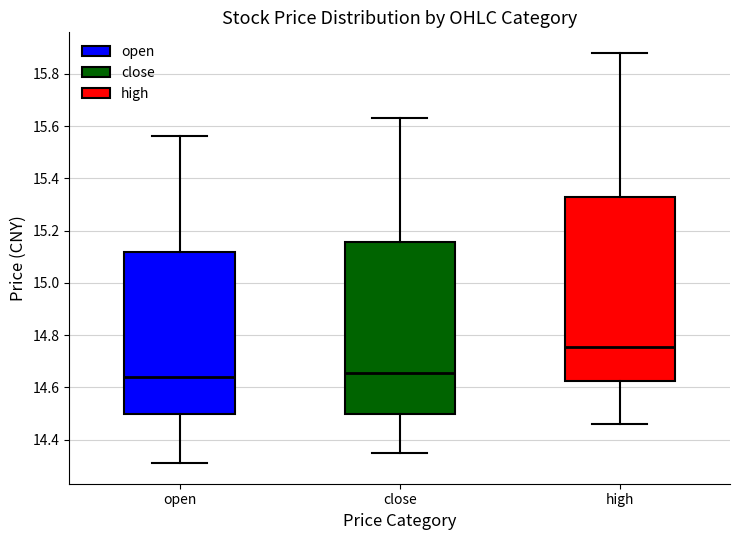

Reading left to right, transcribe this box plot: for each box, give where its median line is, the range the box spans, and where its two whiskers end, as read against the y-axis. The values are not printed on the chart, so give them approximately, as read against the axis.

open: median 14.64, box 14.50 to 15.12, whiskers 14.32 to 15.56
close: median 14.66, box 14.50 to 15.16, whiskers 14.36 to 15.64
high: median 14.76, box 14.62 to 15.32, whiskers 14.46 to 15.88